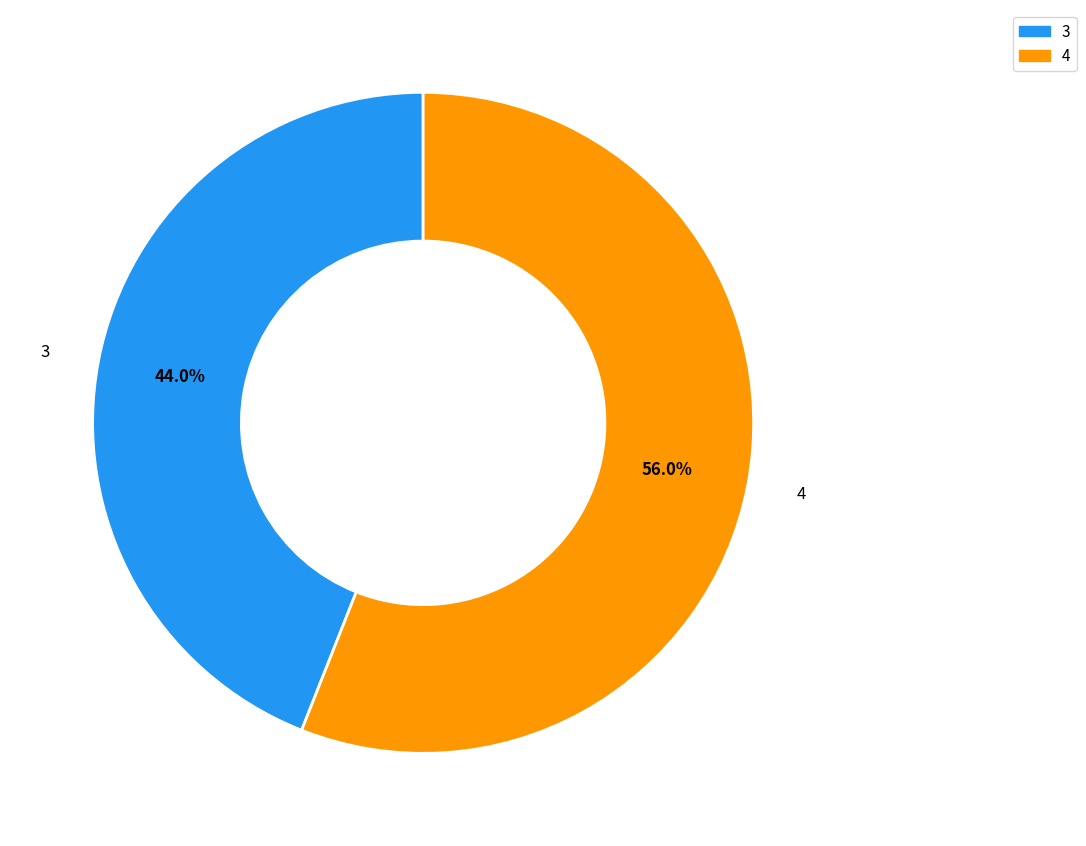

Rank the categories by value from highest to lowest.

4, 3